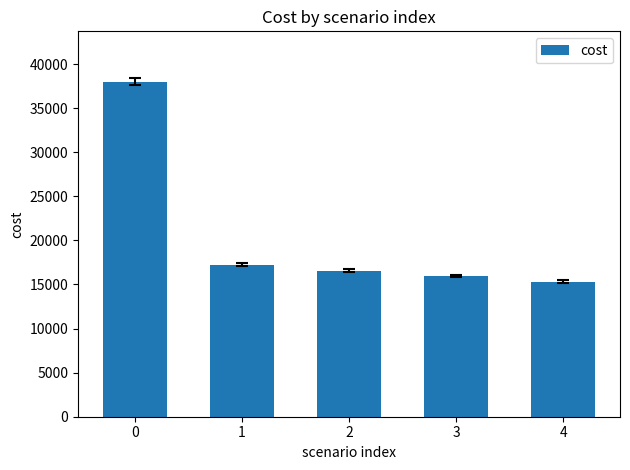

What is the difference between the second highest and second lowest values?

1261.8